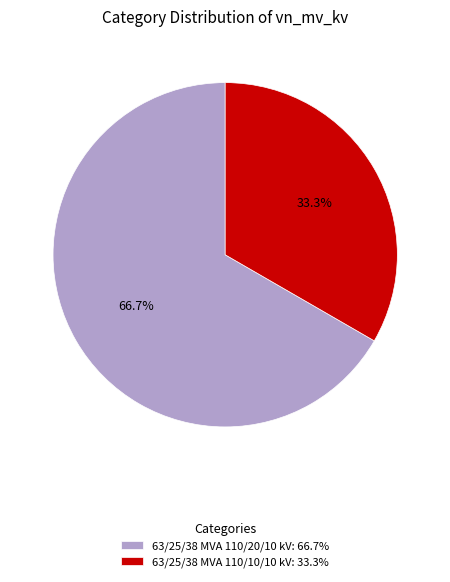

Count the number of slices in the pie.

2